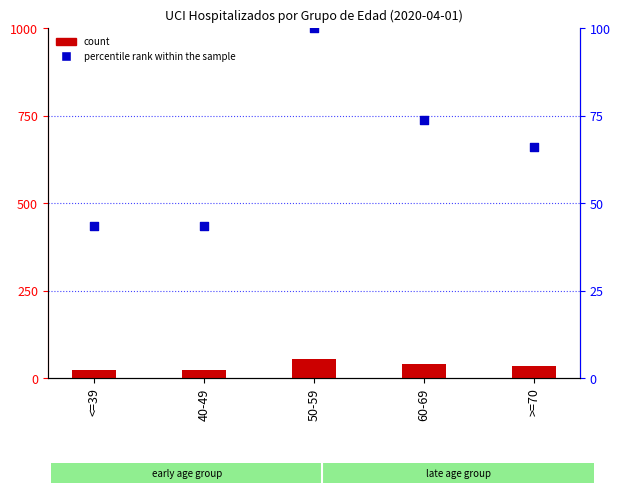

At which category is the sum across all series the highest?

50-59